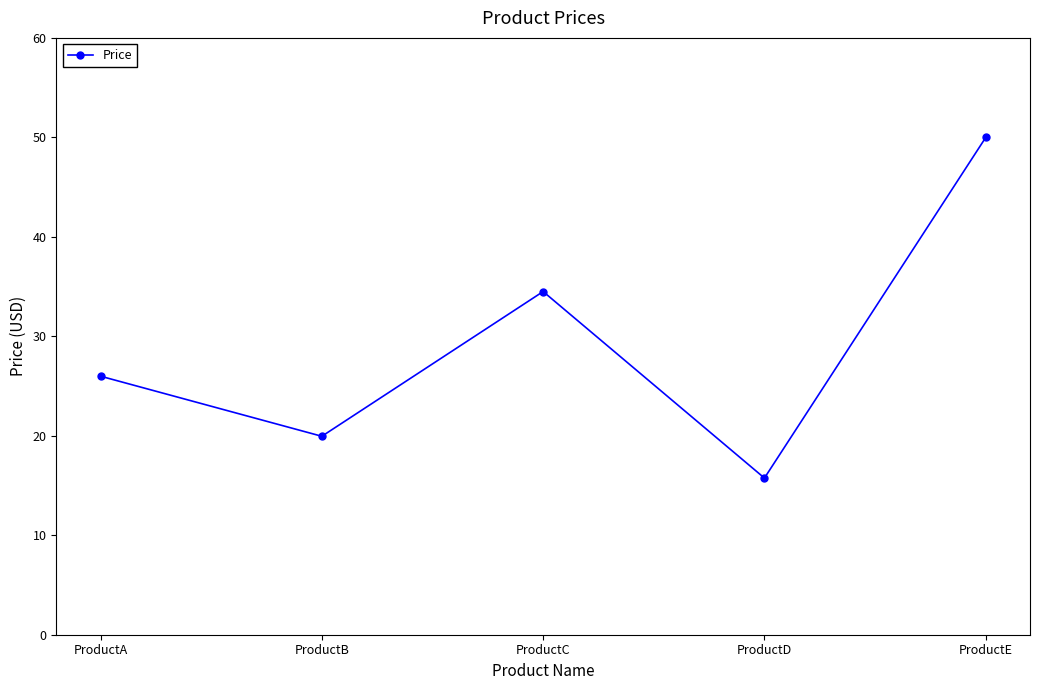

What is the difference between the maximum and second lowest values?

30.0